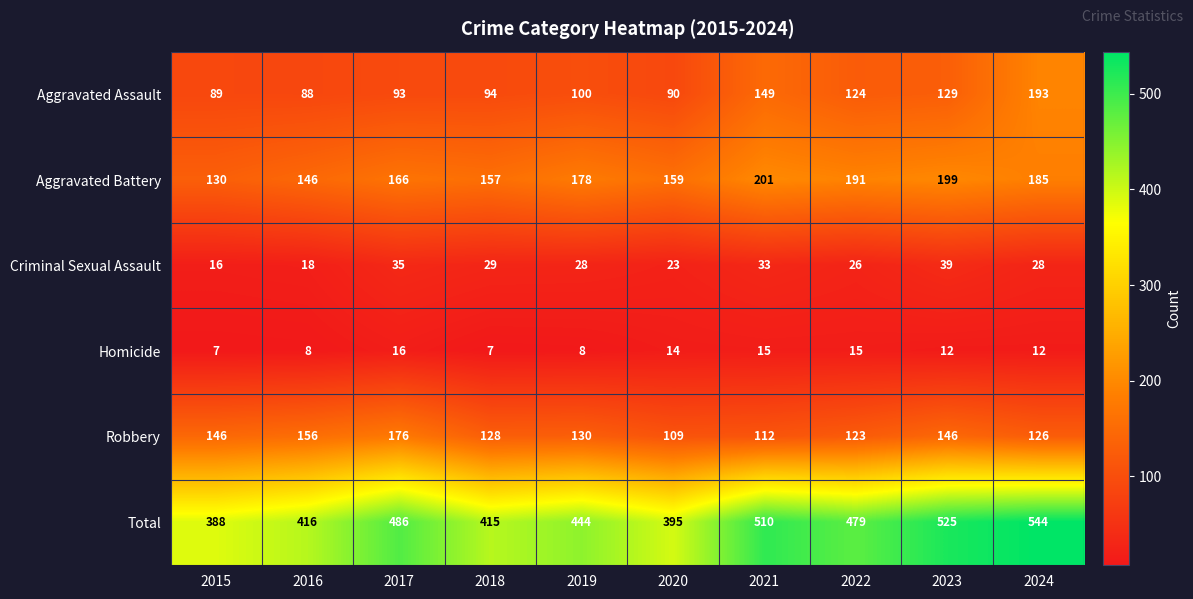

What is the minimum value shown in the chart?

7